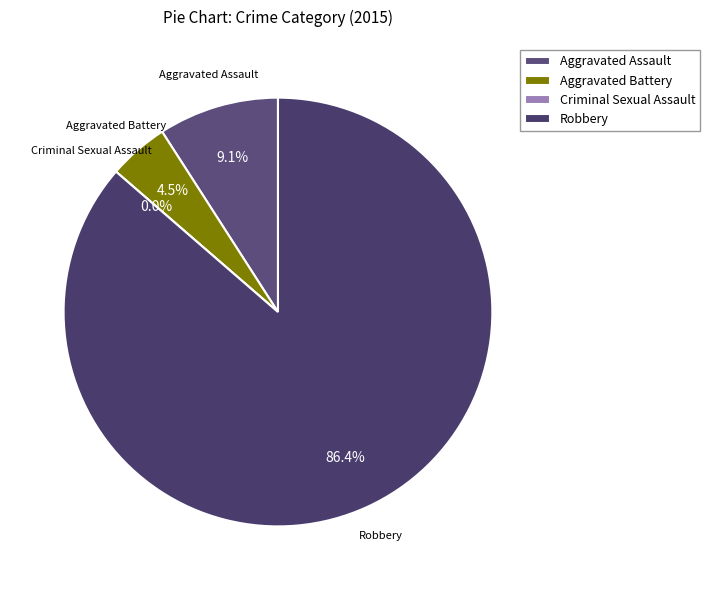

Do Robbery and Aggravated Battery together represent more than half of the pie?

Yes